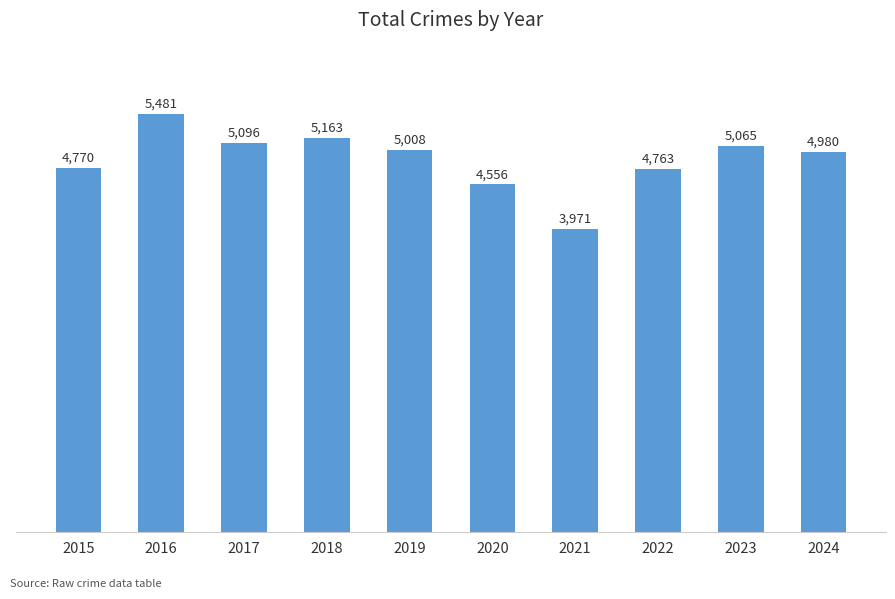

What is the value of the 2nd bar from the left?

5481